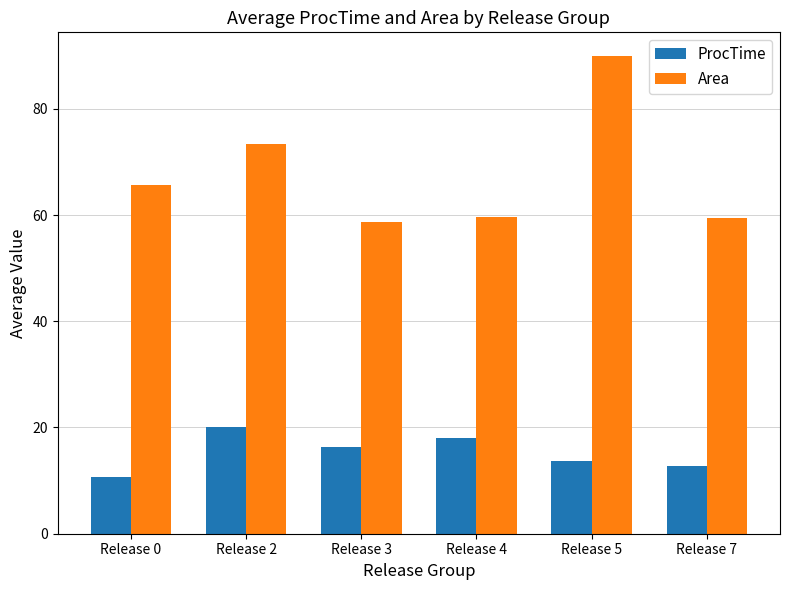

Which category has the highest value in the Area series?

Release 5